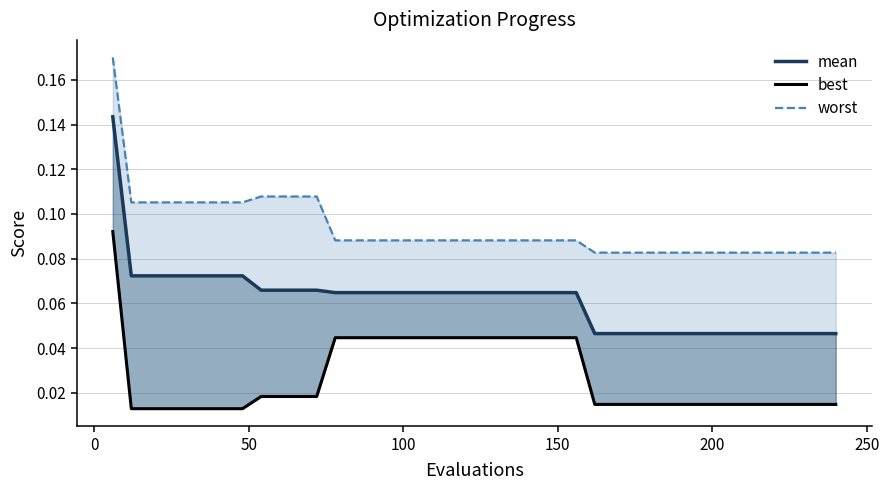

Which series has the largest range (max minus min)?

mean